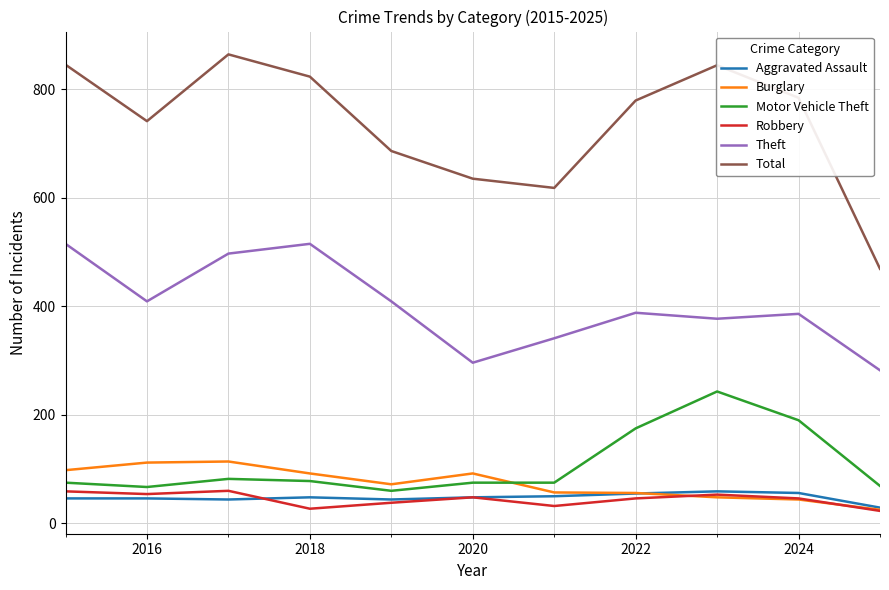

True or false: Total and Robbery intersect in this chart.

False